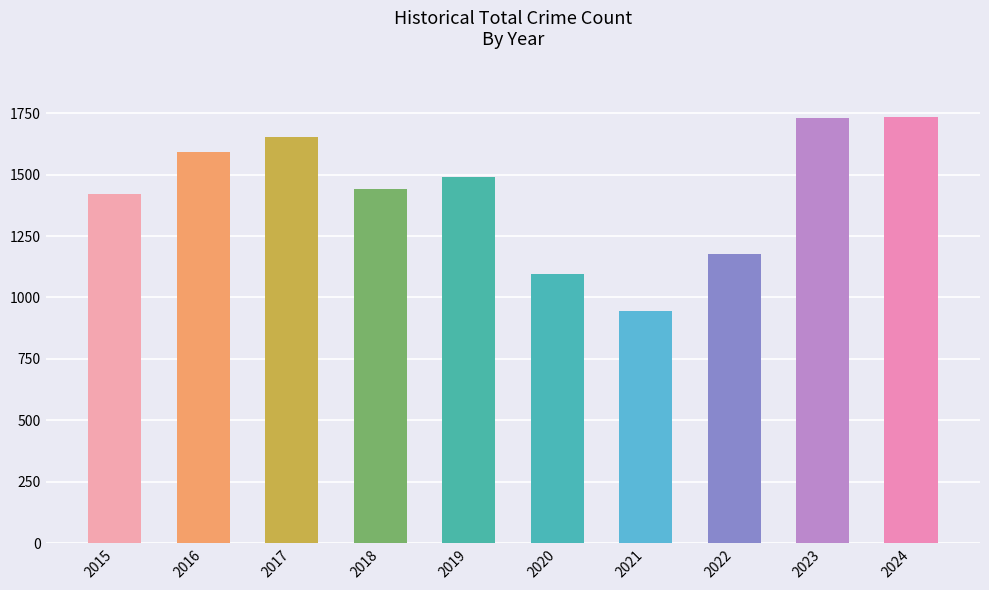

True or false: the data shows 409 at 2021.

False